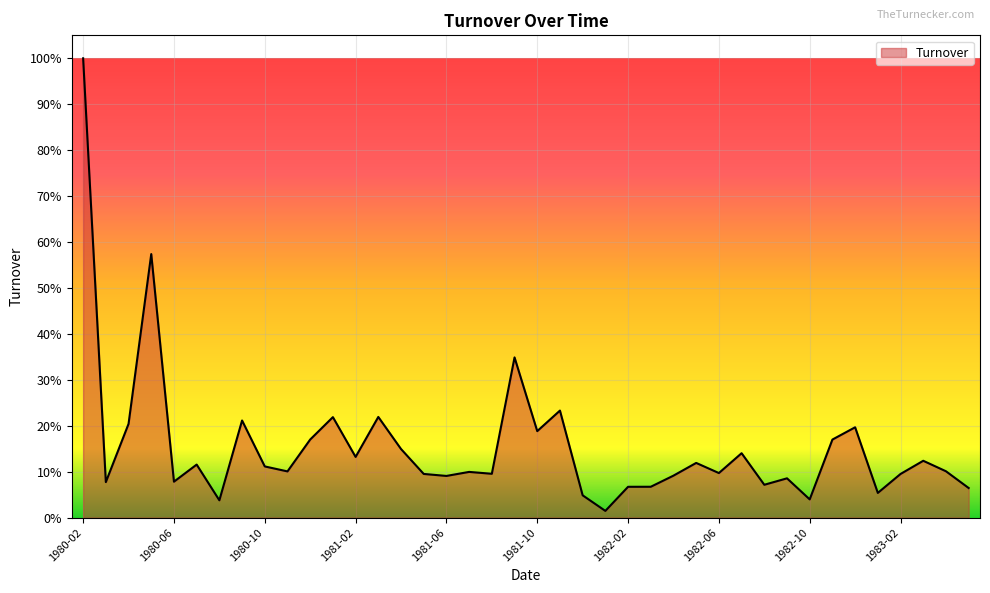

What is the difference between the maximum and minimum values?

1.0